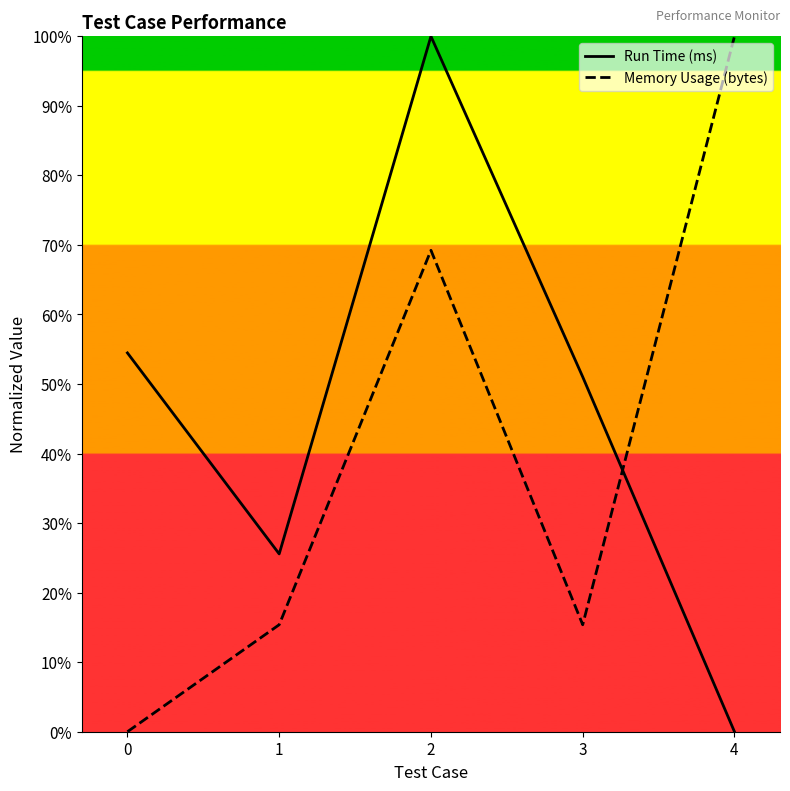

How many lines are shown in the chart?

2